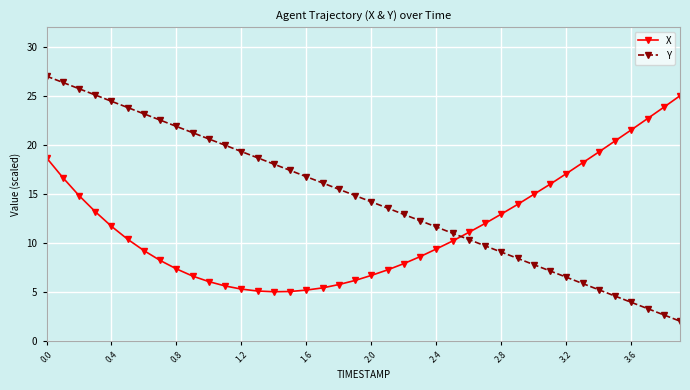

How many times do X and Y cross each other?

1